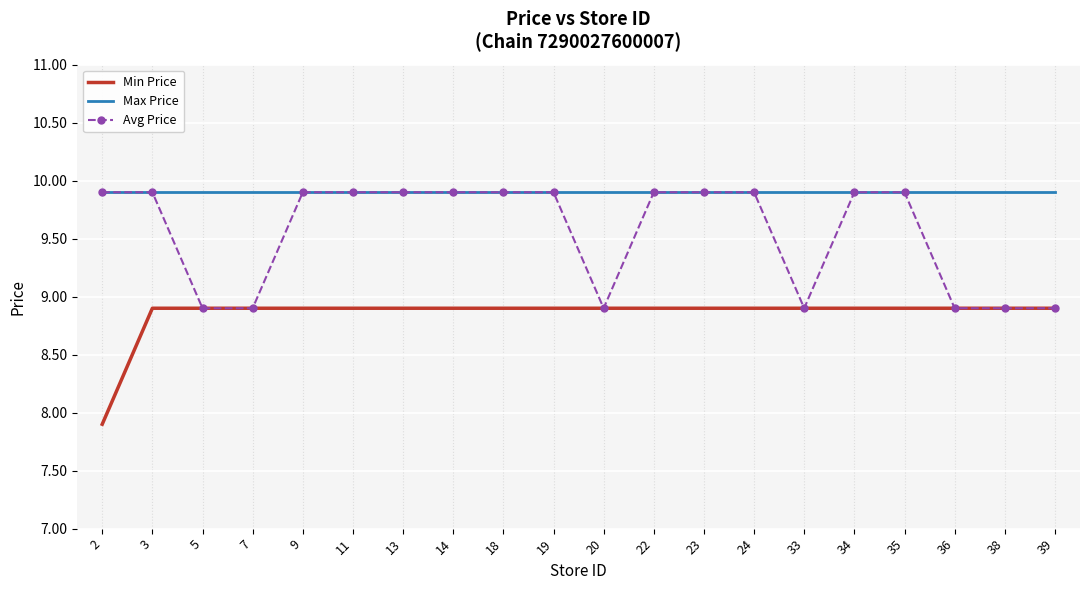

Which series has the largest total across all categories?

Max Price